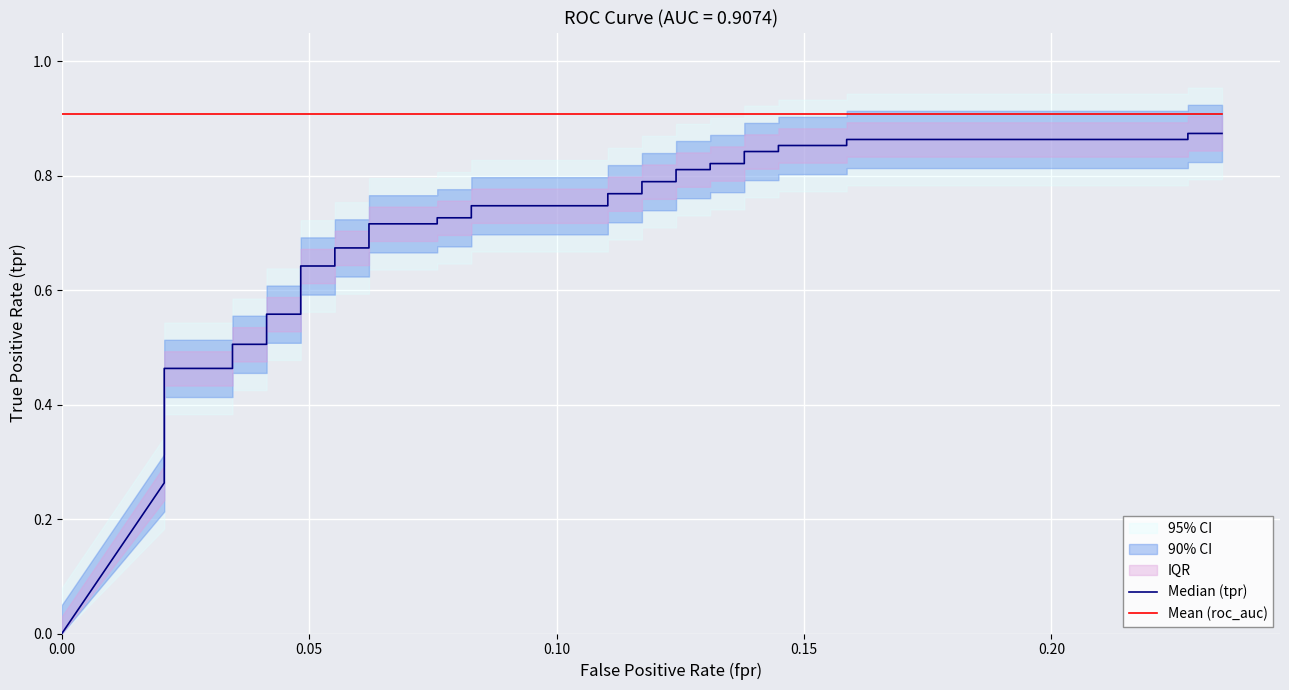

What is the maximum value for Mean (roc_auc)?

0.9